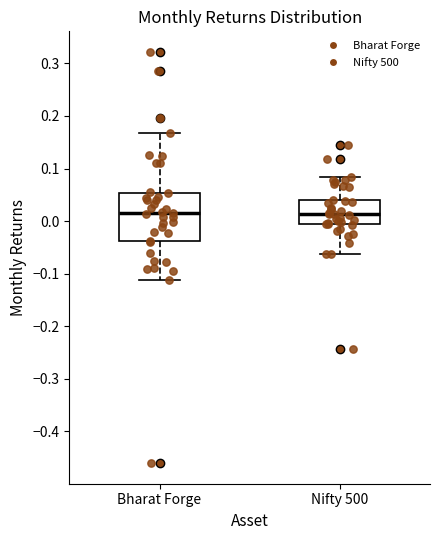

Where does the upper whisker of the box for Bharat Forge end on the y-axis? The values are not printed on the chart, so give them approximately, as read against the axis.

0.17